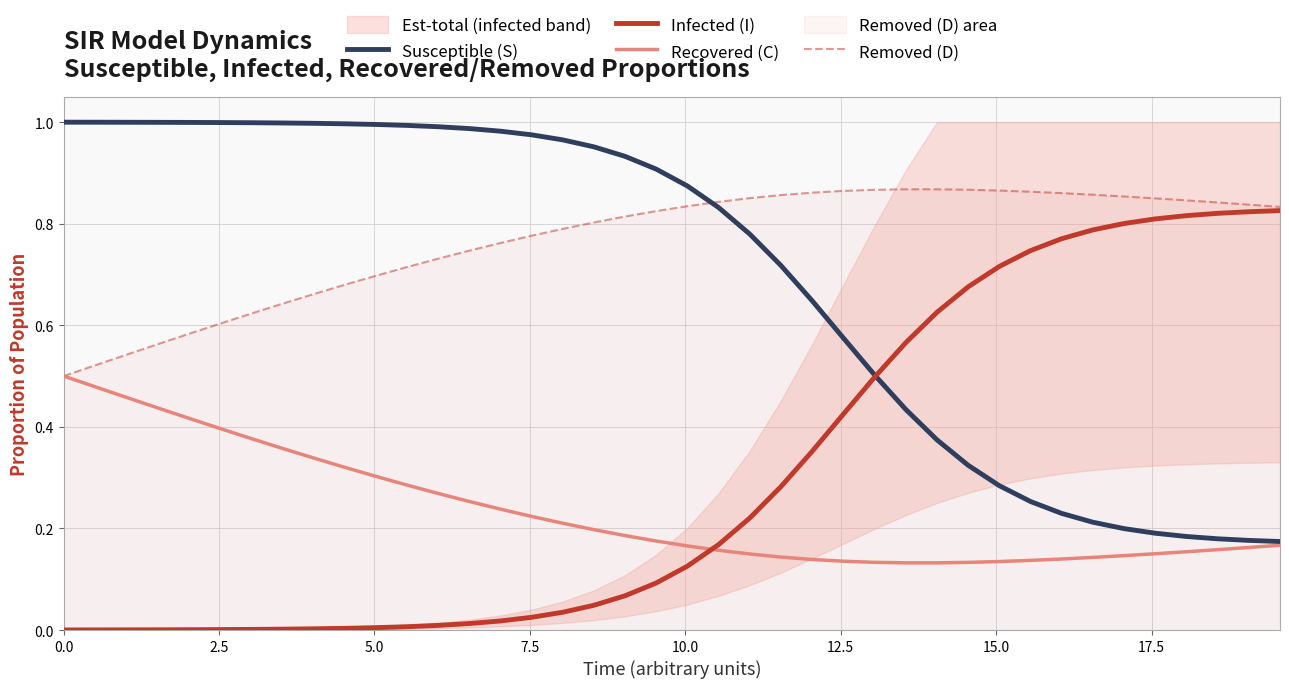

Rank the series by their maximum value, from lowest to highest.

Recovered (C), Infected (I), Removed (D), Susceptible (S)